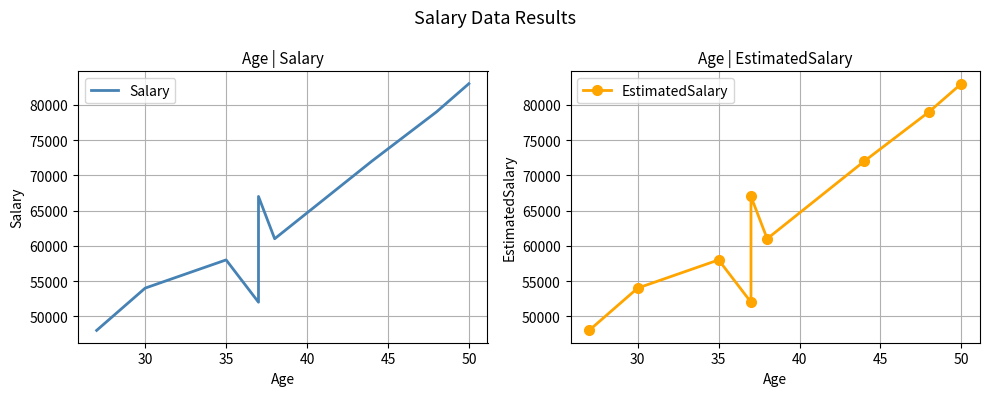

Reading right to left, what are all the values shown in this chart?

Salary: 83000	79000	72000	61000	67000	52000	58000	54000	48000
EstimatedSalary: 83000	79000	72000	61000	67000	52000	58000	54000	48000